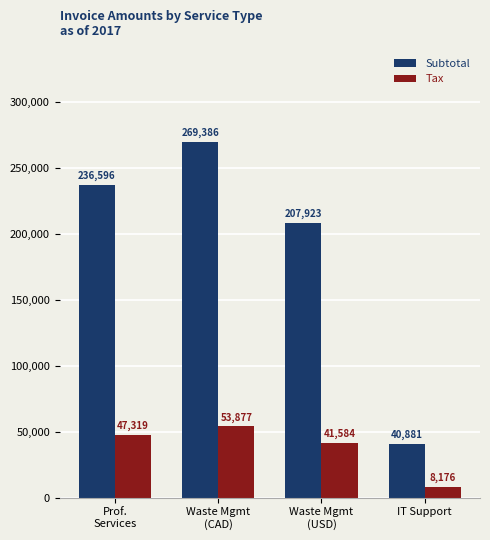

At which category is the sum across all series the highest?

Waste Mgmt
(CAD)